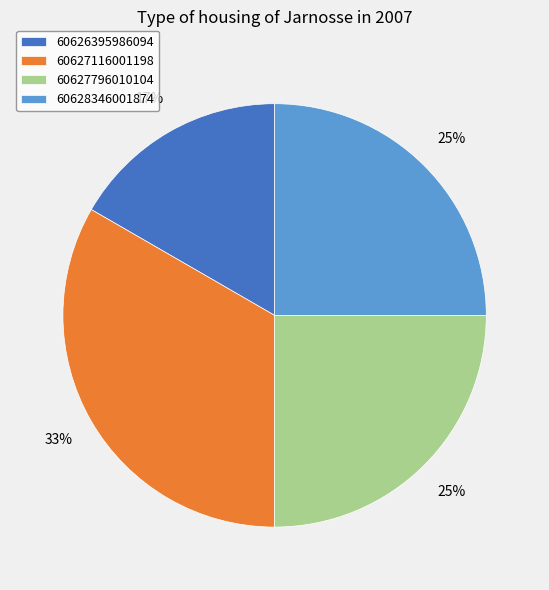

Count the number of slices in the pie.

4